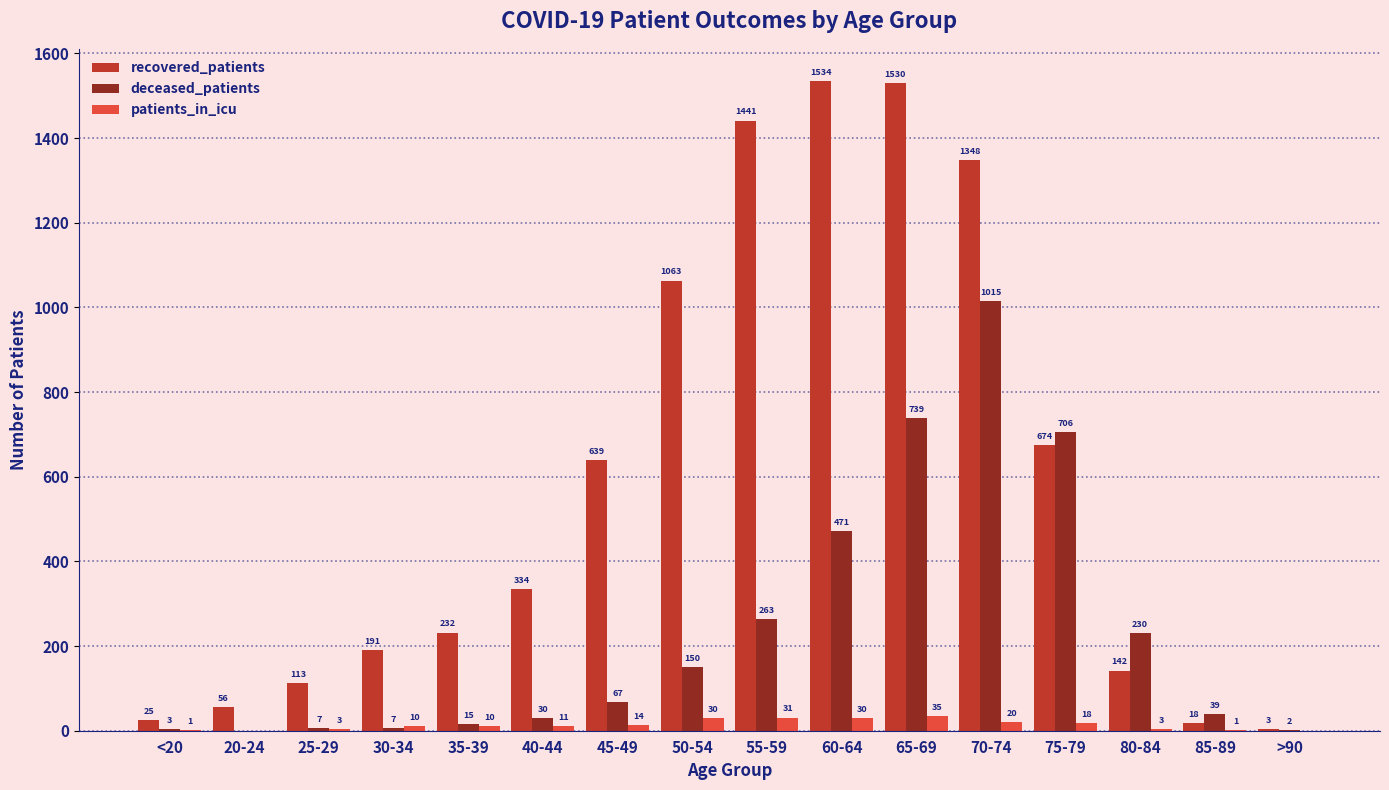

What is the sum of all recovered_patients values?

9343